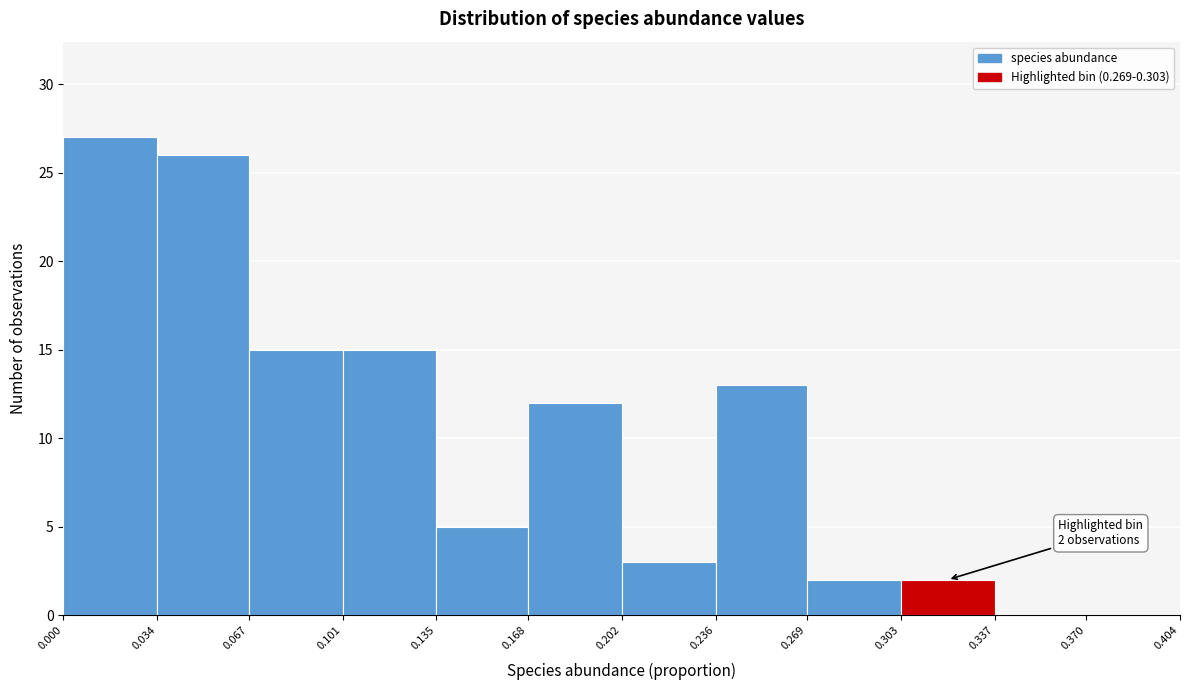

Which range on the x-axis has the tallest bar?

0.000 to 0.034